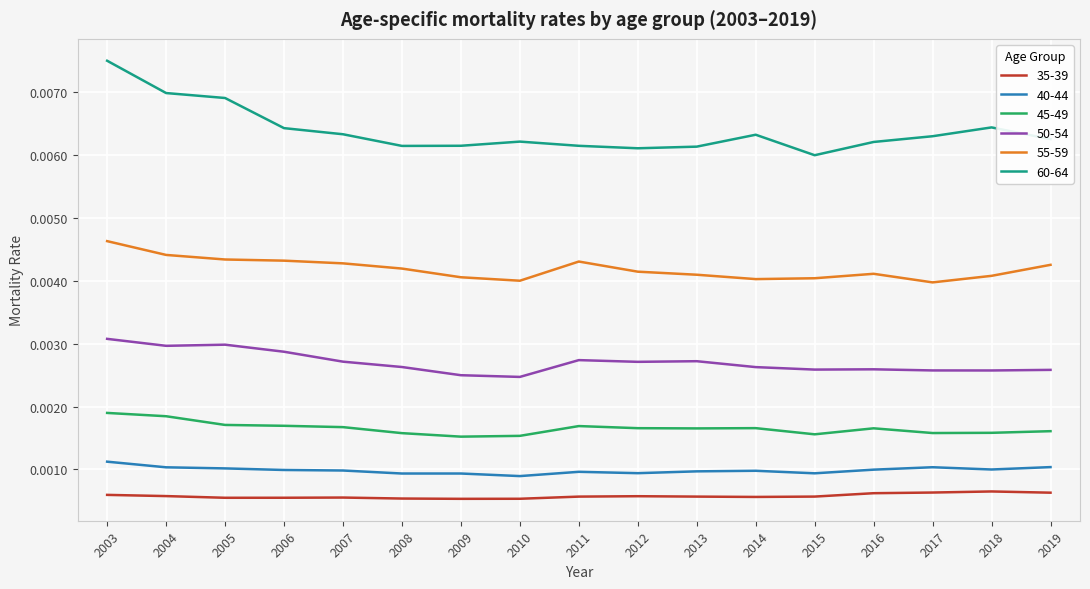

At which label does 60-64 reach its peak?

2003